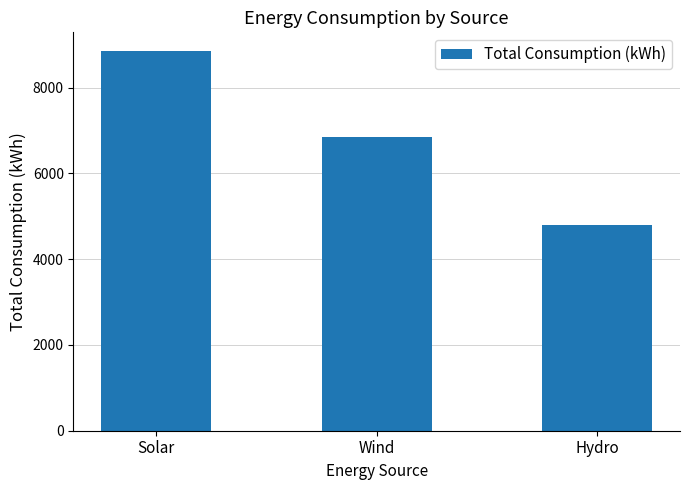

True or false: the data shows 6850 at Wind.

True